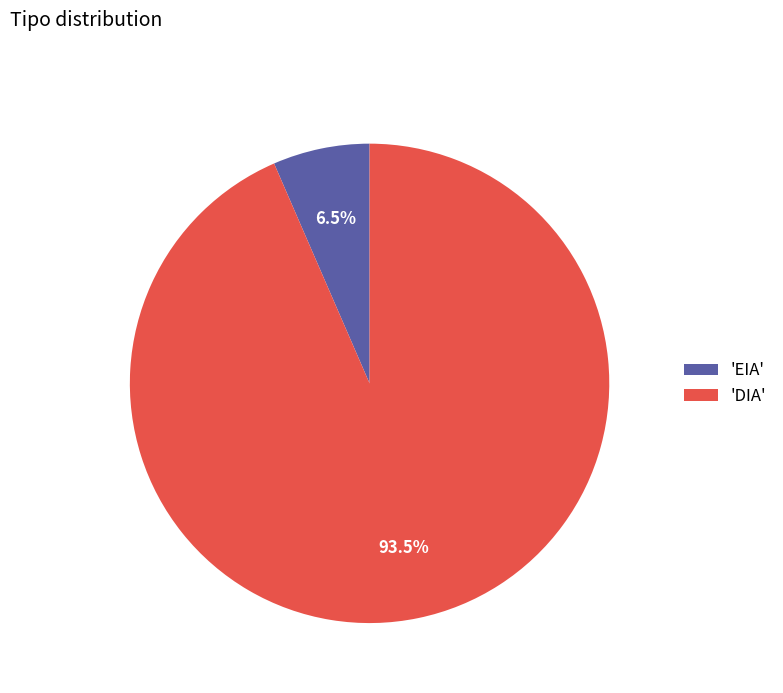

Rank the categories by value from highest to lowest.

'DIA', 'EIA'